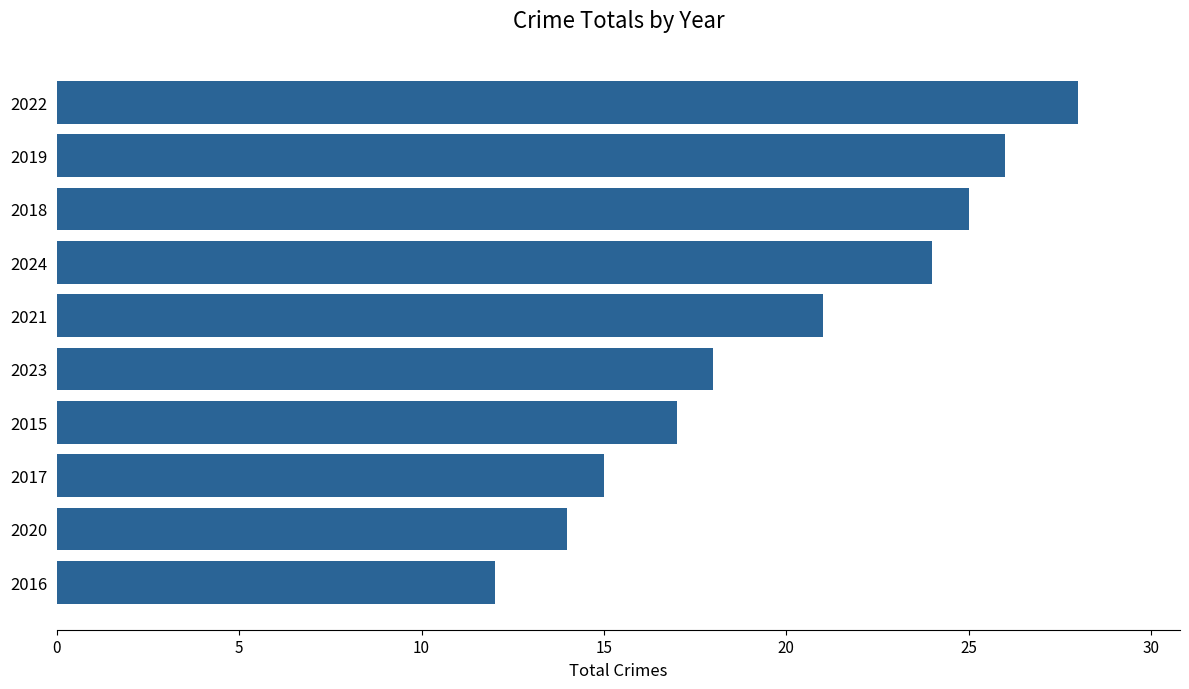

How many values are below 21?

5